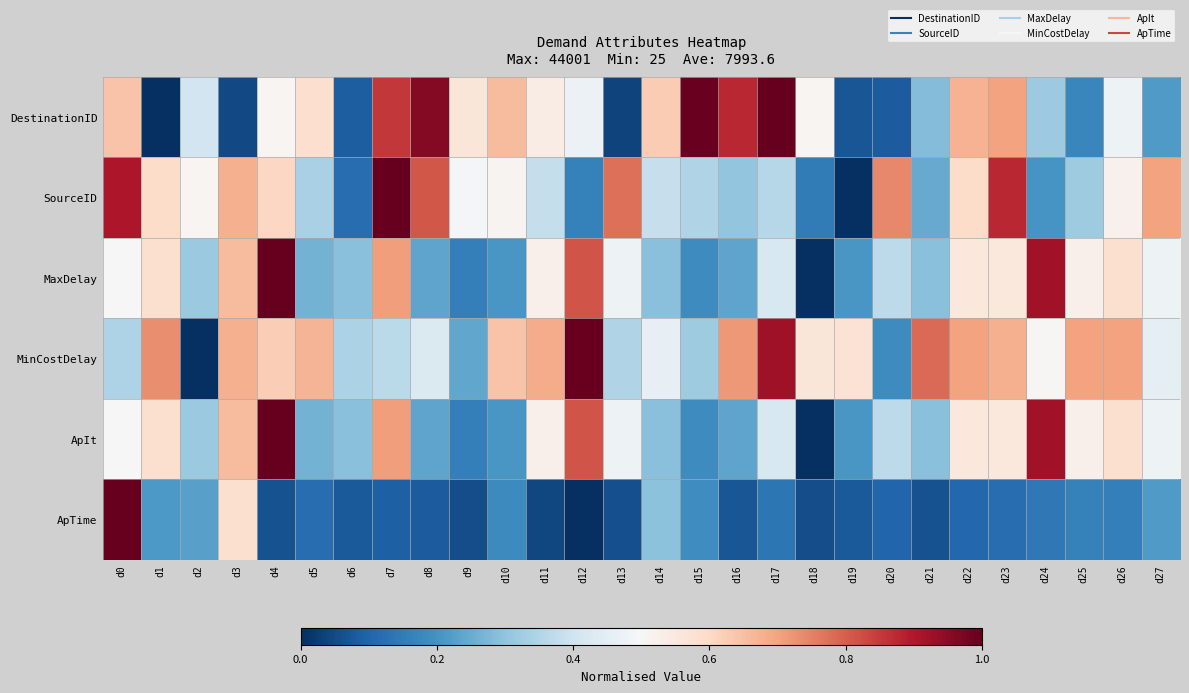

Reading right to left, list all the values displayed in this chart.

DestinationID: d27=0.2	d26=0.5	d25=0.2	d24=0.3	d23=0.7	d22=0.7	d21=0.3	d20=0.1	d19=0.1	d18=0.5	d17=1.0	d16=0.9	d15=1.0	d14=0.6	d13=0.0	d12=0.5	d11=0.5	d10=0.7	d9=0.6	d8=1.0	d7=0.9	d6=0.1	d5=0.6	d4=0.5	d3=0.1	d2=0.4	d1=0.0	d0=0.6
SourceID: d27=0.7	d26=0.5	d25=0.3	d24=0.2	d23=0.9	d22=0.6	d21=0.2	d20=0.7	d19=0.0	d18=0.2	d17=0.4	d16=0.3	d15=0.4	d14=0.4	d13=0.8	d12=0.2	d11=0.4	d10=0.5	d9=0.5	d8=0.8	d7=1.0	d6=0.1	d5=0.3	d4=0.6	d3=0.7	d2=0.5	d1=0.6	d0=0.9
MaxDelay: d27=0.5	d26=0.6	d25=0.5	d24=0.9	d23=0.6	d22=0.6	d21=0.3	d20=0.4	d19=0.2	d18=0.0	d17=0.4	d16=0.2	d15=0.2	d14=0.3	d13=0.5	d12=0.8	d11=0.5	d10=0.2	d9=0.2	d8=0.2	d7=0.7	d6=0.3	d5=0.3	d4=1.0	d3=0.7	d2=0.3	d1=0.6	d0=0.5
MinCostDelay: d27=0.5	d26=0.7	d25=0.7	d24=0.5	d23=0.7	d22=0.7	d21=0.8	d20=0.2	d19=0.6	d18=0.6	d17=0.9	d16=0.7	d15=0.3	d14=0.5	d13=0.3	d12=1.0	d11=0.7	d10=0.6	d9=0.2	d8=0.4	d7=0.4	d6=0.3	d5=0.7	d4=0.6	d3=0.7	d2=0.0	d1=0.7	d0=0.3
ApIt: d27=0.5	d26=0.6	d25=0.5	d24=0.9	d23=0.6	d22=0.6	d21=0.3	d20=0.4	d19=0.2	d18=0.0	d17=0.4	d16=0.2	d15=0.2	d14=0.3	d13=0.5	d12=0.8	d11=0.5	d10=0.2	d9=0.2	d8=0.2	d7=0.7	d6=0.3	d5=0.3	d4=1.0	d3=0.7	d2=0.3	d1=0.6	d0=0.5
ApTime: d27=0.2	d26=0.2	d25=0.2	d24=0.1	d23=0.1	d22=0.1	d21=0.1	d20=0.1	d19=0.1	d18=0.1	d17=0.1	d16=0.1	d15=0.2	d14=0.3	d13=0.1	d12=0.0	d11=0.0	d10=0.2	d9=0.1	d8=0.1	d7=0.1	d6=0.1	d5=0.1	d4=0.1	d3=0.6	d2=0.2	d1=0.2	d0=1.0